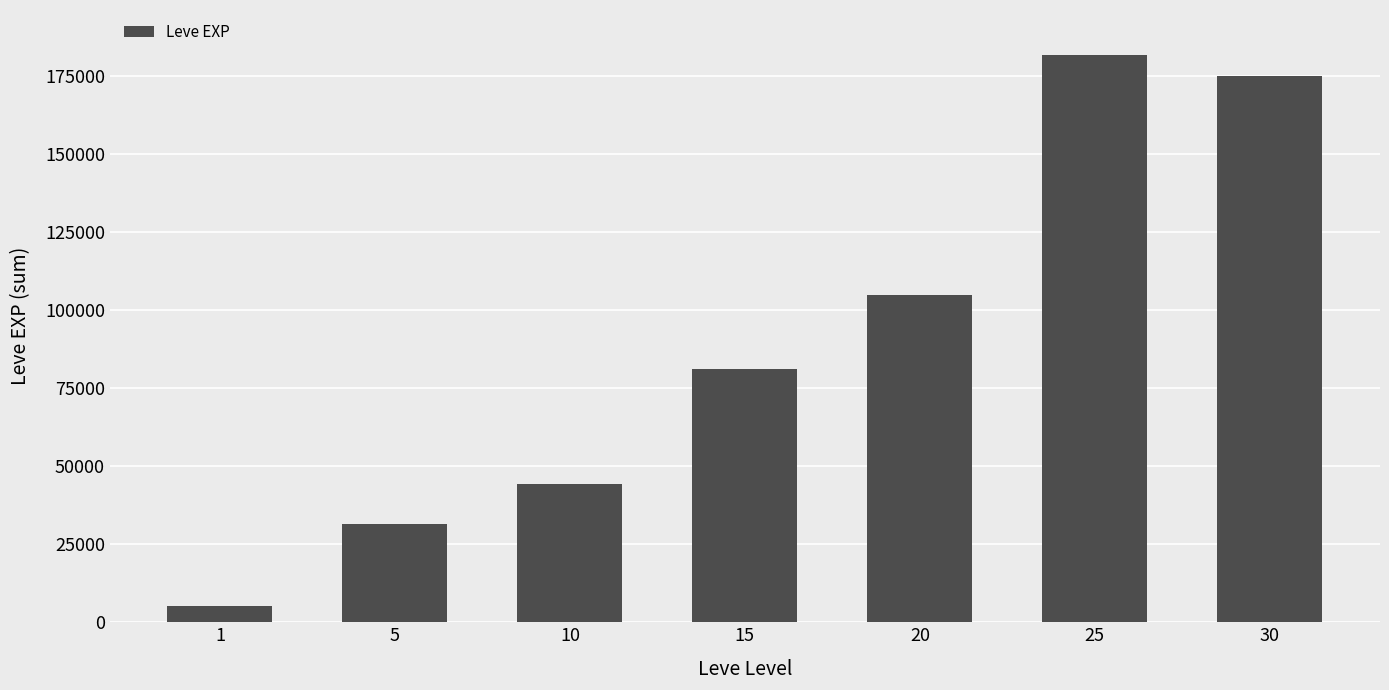

List the labels in order of value, largest first.

25, 30, 20, 15, 10, 5, 1